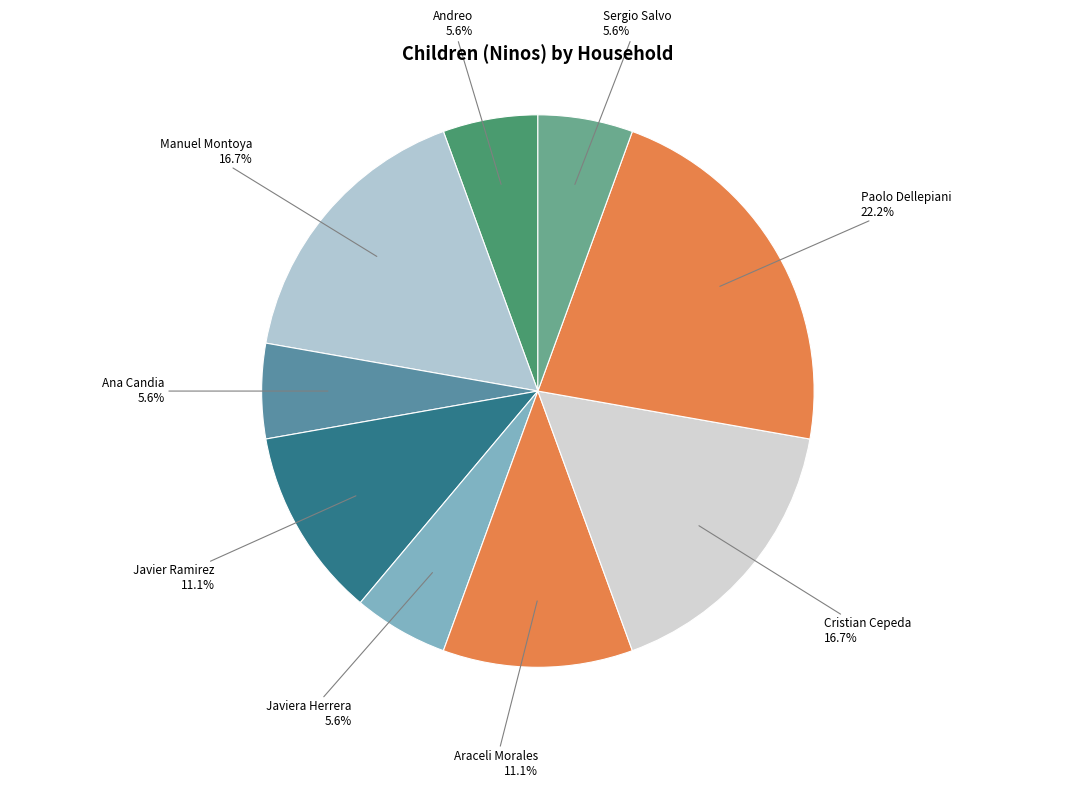

How many segments does this pie chart have?

9